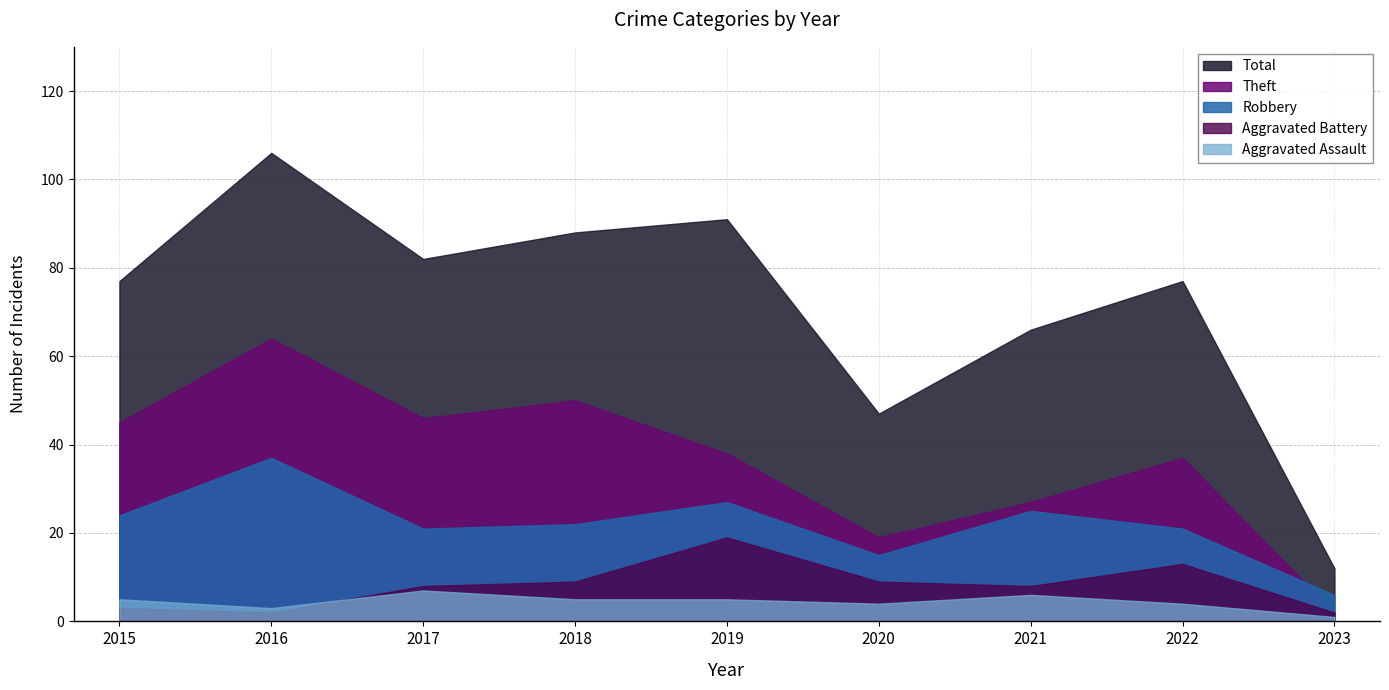

What is the approximate value of Total at 2019, to the nearest 10?

90